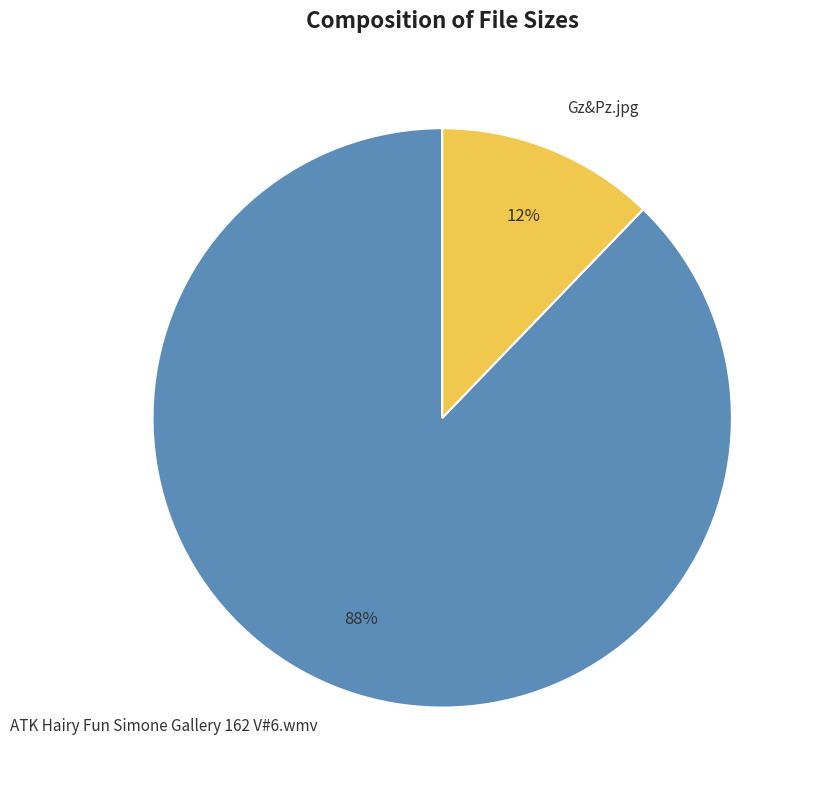

Between ATK Hairy Fun Simone Gallery 162 V#6.wmv and Gz&Pz.jpg, which is larger?

ATK Hairy Fun Simone Gallery 162 V#6.wmv